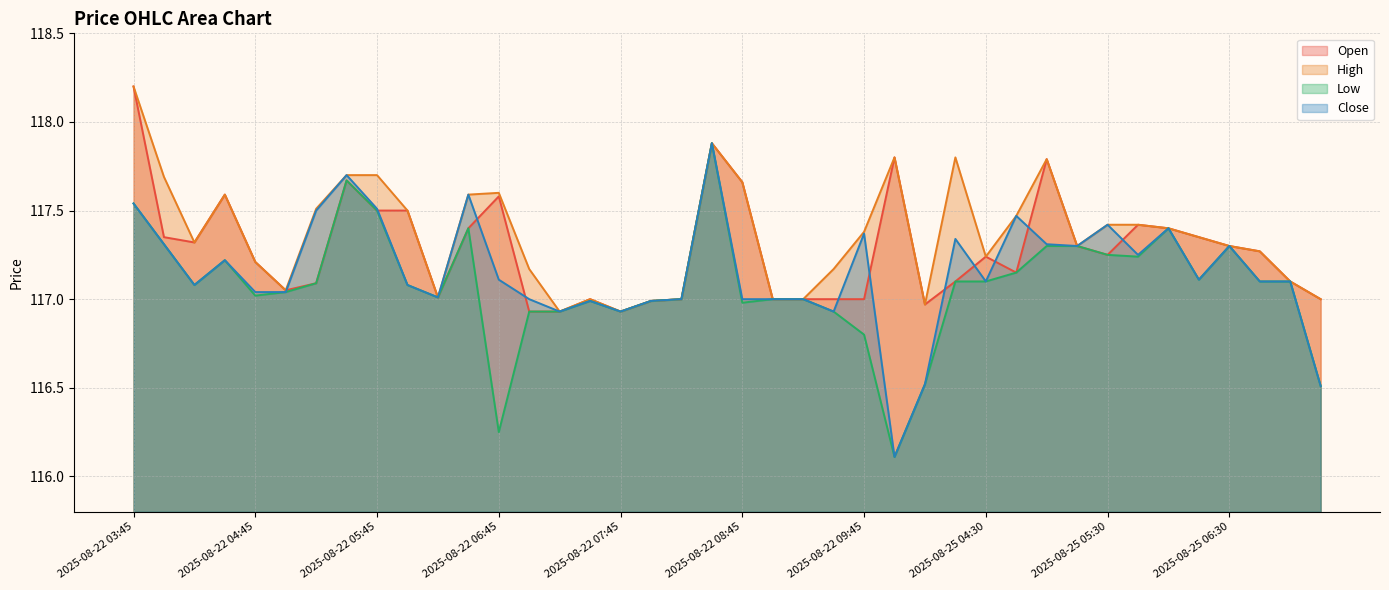

What is the minimum value shown in the chart?

116.1